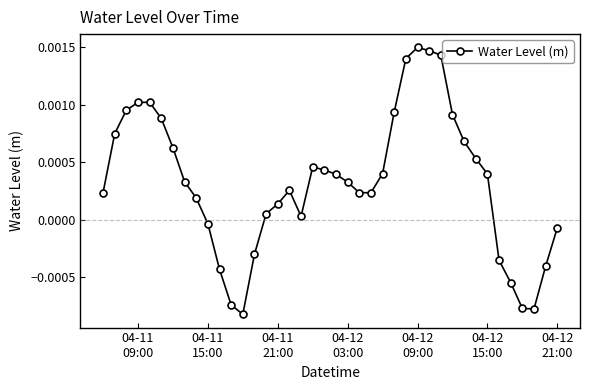

True or false: the data has more than 1 interior local peaks.

True